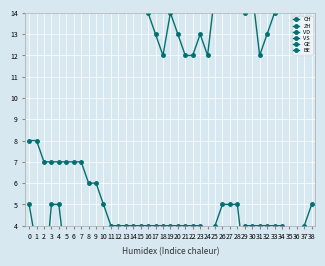

Reading left to right, what are all the values shown in this chart?

CH: 0=35	1=33	2=28	3=33	4=34	5=30	6=29	7=30	8=24	9=22	10=18	11=17	12=16	13=16	14=16	15=15	16=14	17=13	18=12	19=14	20=13	21=12	22=12	23=13	24=12	25=15	26=17	27=17	28=17	29=14	30=15	31=12	32=13	33=14	34=15	35=17	36=17	37=19	38=20
ZH: 0=3	1=3	2=1	3=5	4=5	5=2	6=2	7=2	8=0	9=0	10=0	11=0	12=0	13=1	14=1	15=1	16=0	17=0	18=0	19=0	20=1	21=0	22=1	23=1	24=1	25=4	26=5	27=5	28=5	29=2	30=2	31=0	32=0	33=0	34=0	35=2	36=2	37=4	38=5
VD: 0=8	1=8	2=7	3=7	4=7	5=7	6=7	7=7	8=6	9=6	10=5	11=4	12=4	13=4	14=4	15=4	16=4	17=4	18=4	19=4	20=4	21=4	22=4	23=4	24=3	25=3	26=3	27=3	28=3	29=4	30=4	31=4	32=4	33=4	34=4	35=2	36=2	37=2	38=2
VS: 0=5	1=3	2=3	3=3	4=3	5=3	6=3	7=3	8=3	9=3	10=3	11=3	12=2	13=2	14=2	15=2	16=2	17=1	18=1	19=1	20=1	21=1	22=1	23=1	24=1	25=1	26=1	27=1	28=1	29=2	30=2	31=1	32=1	33=2	34=2	35=1	36=1	37=1	38=1
GE: 0=0	1=0	2=1	3=1	4=1	5=1	6=0	7=0	8=1	9=1	10=1	11=1	12=0	13=0	14=0	15=0	16=0	17=0	18=1	19=1	20=0	21=0	22=1	23=2	24=2	25=2	26=2	27=0	28=0	29=1	30=1	31=1	32=1	33=0	34=0	35=1	36=2	37=2	38=2
BE: 0=1	1=1	2=0	3=0	4=0	5=0	6=0	7=0	8=0	9=0	10=0	11=0	12=0	13=0	14=0	15=0	16=0	17=0	18=0	19=0	20=0	21=0	22=0	23=0	24=0	25=0	26=0	27=0	28=0	29=0	30=0	31=0	32=1	33=1	34=1	35=1	36=1	37=1	38=0